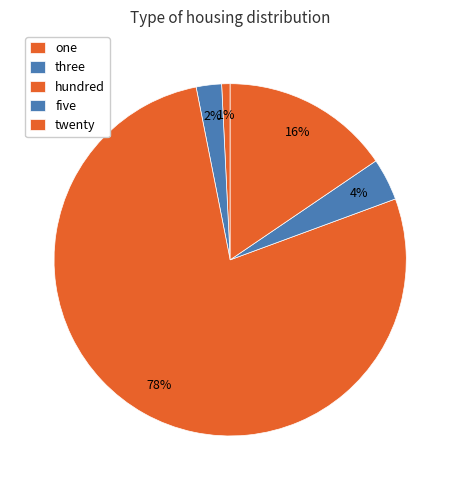

How many slices are in this pie chart?

5